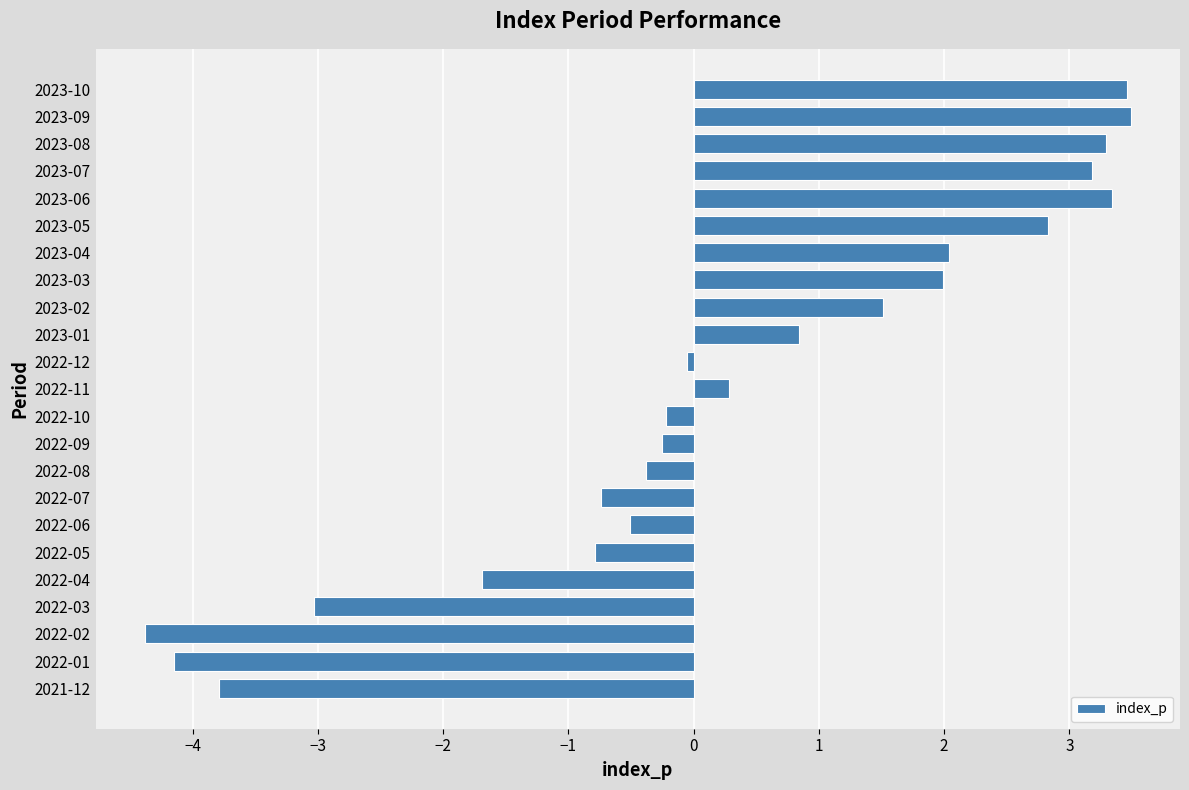

The chart shows a value of 3.3 at 2023-06. True or false?

True